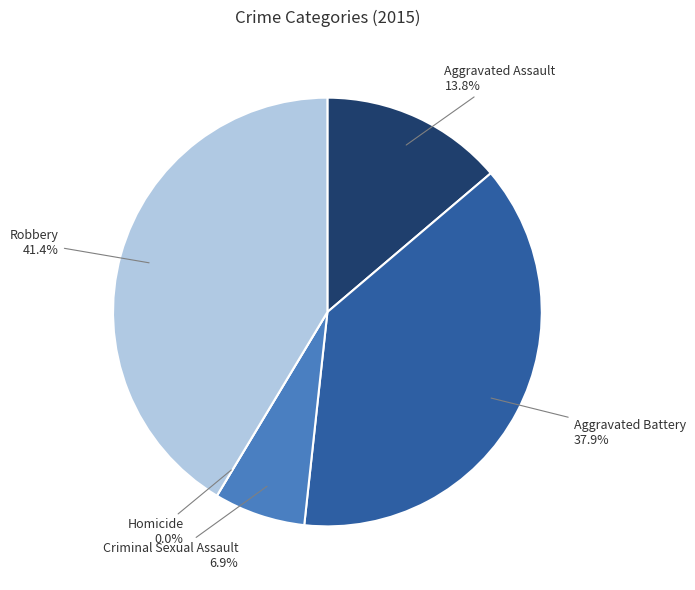

Is Aggravated Battery the majority of the pie?

No